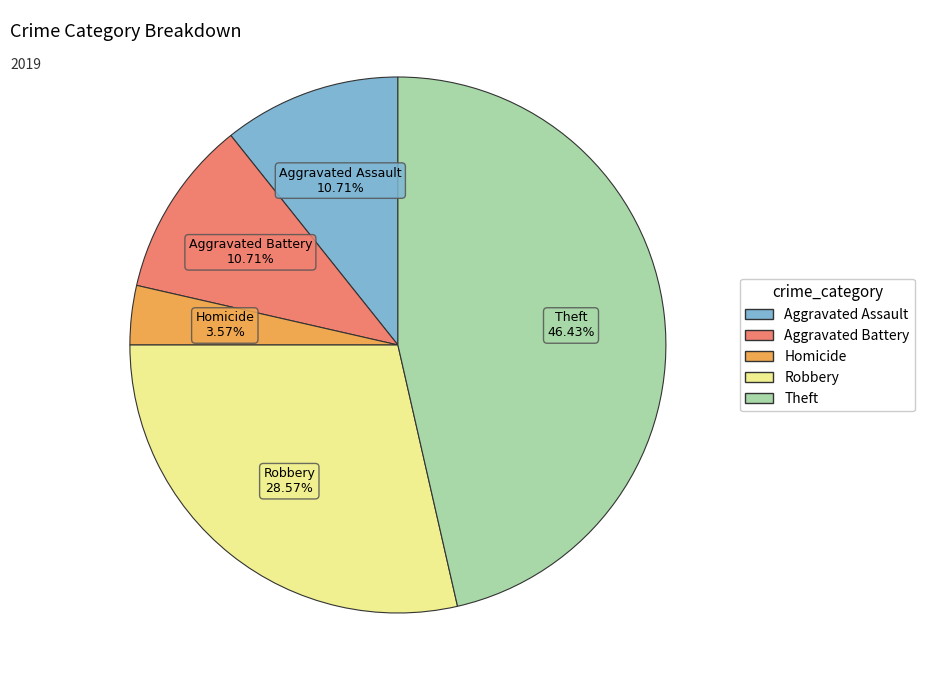

Does any single category account for the majority?

No